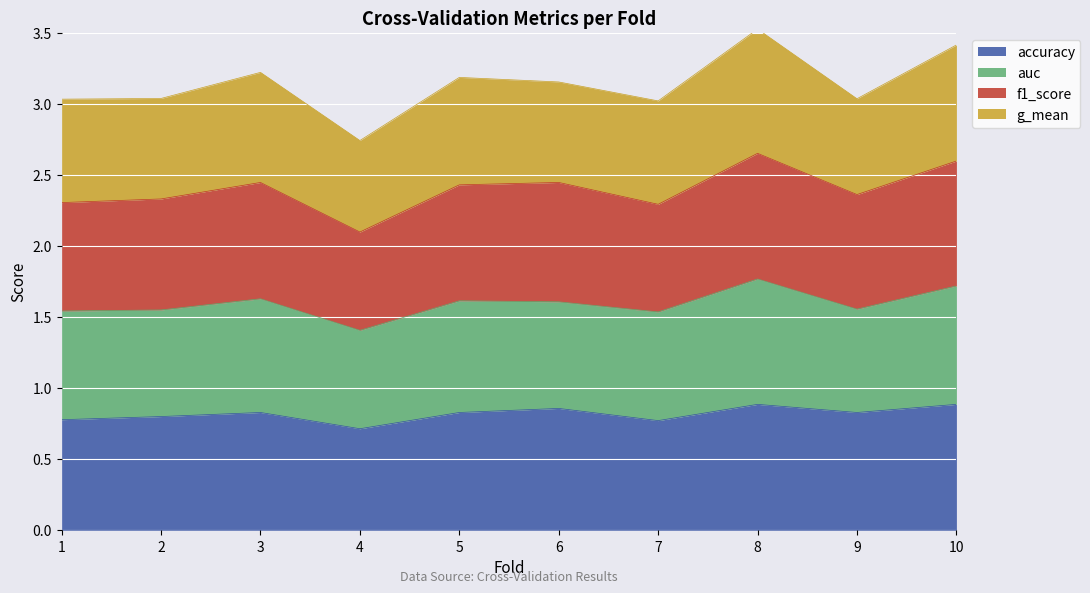

True or false: accuracy has a value of 1.3 at 3.

False